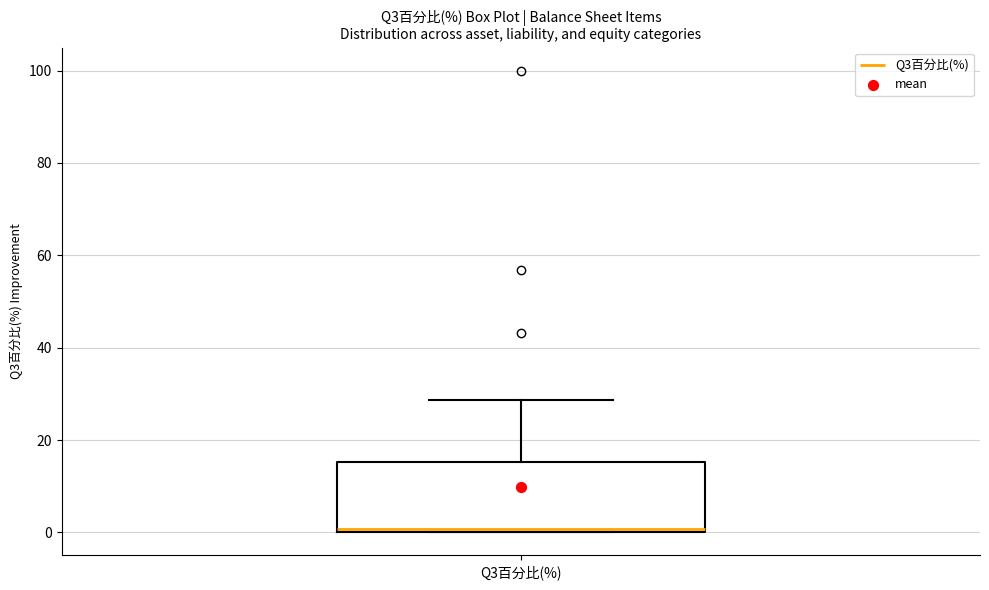

Transcribe this box plot: give where the median line is, the range the box spans, and where the two whiskers end, as read against the y-axis. The values are not printed on the chart, so give them approximately, as read against the axis.

median 0 (just above the box's lower edge), box 0 to 16, whiskers 0 to 28